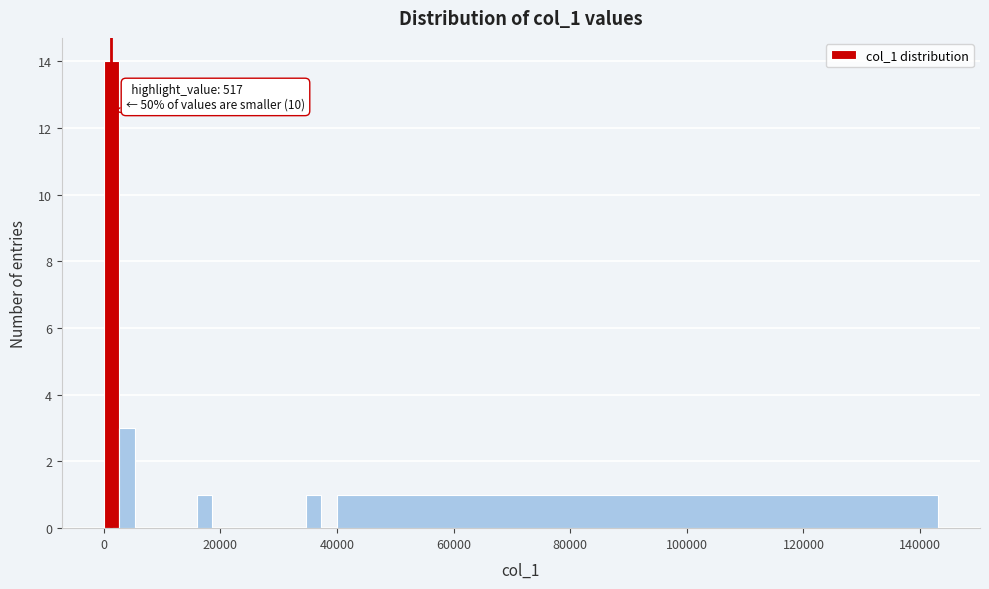

Around what value on the x-axis is the tallest bar? Give the approximate position of its centre, as read against the axis.

2000